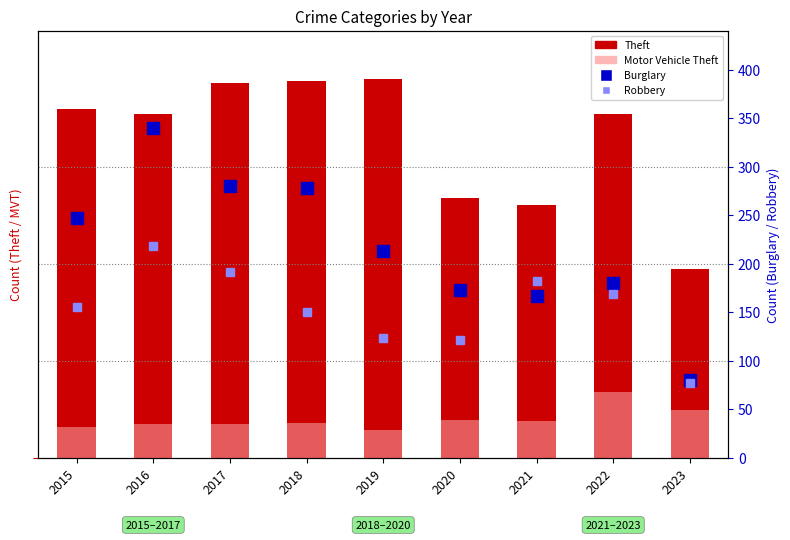

What is the sum of the Burglary values at 2022 and 2018?

458